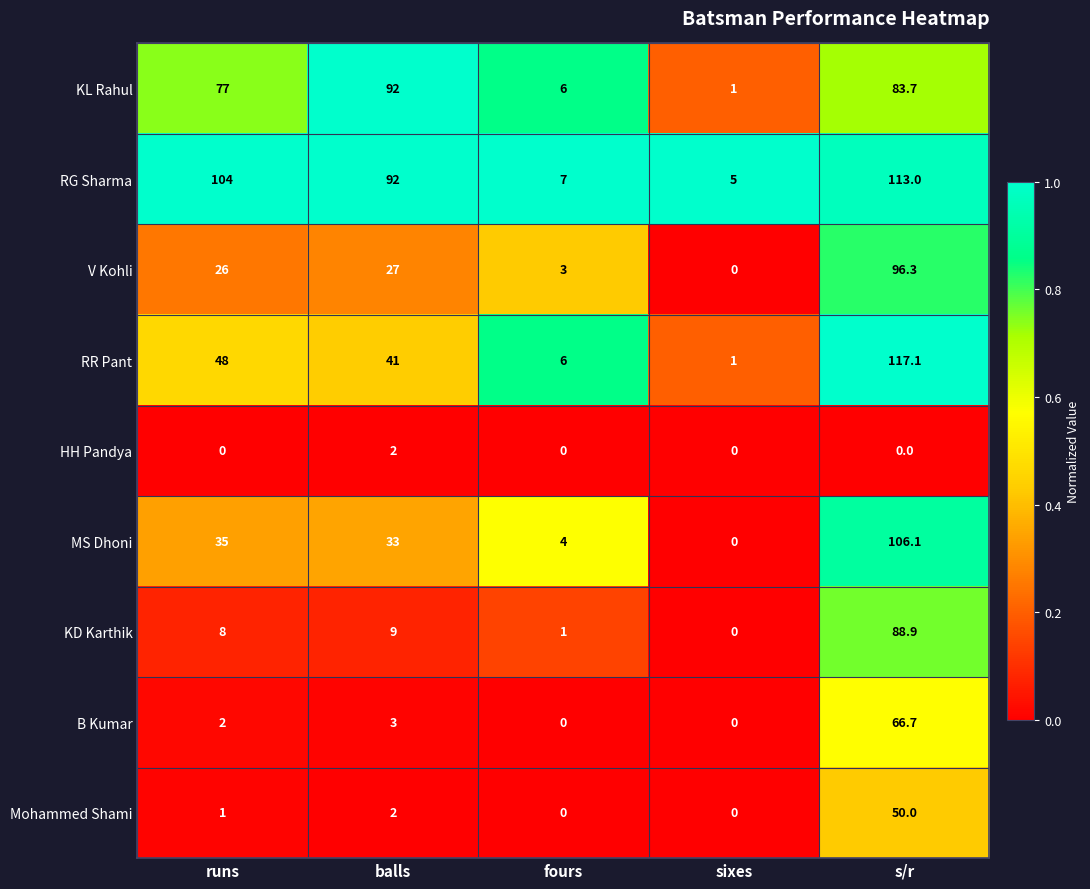

How many data points does each series have?

5